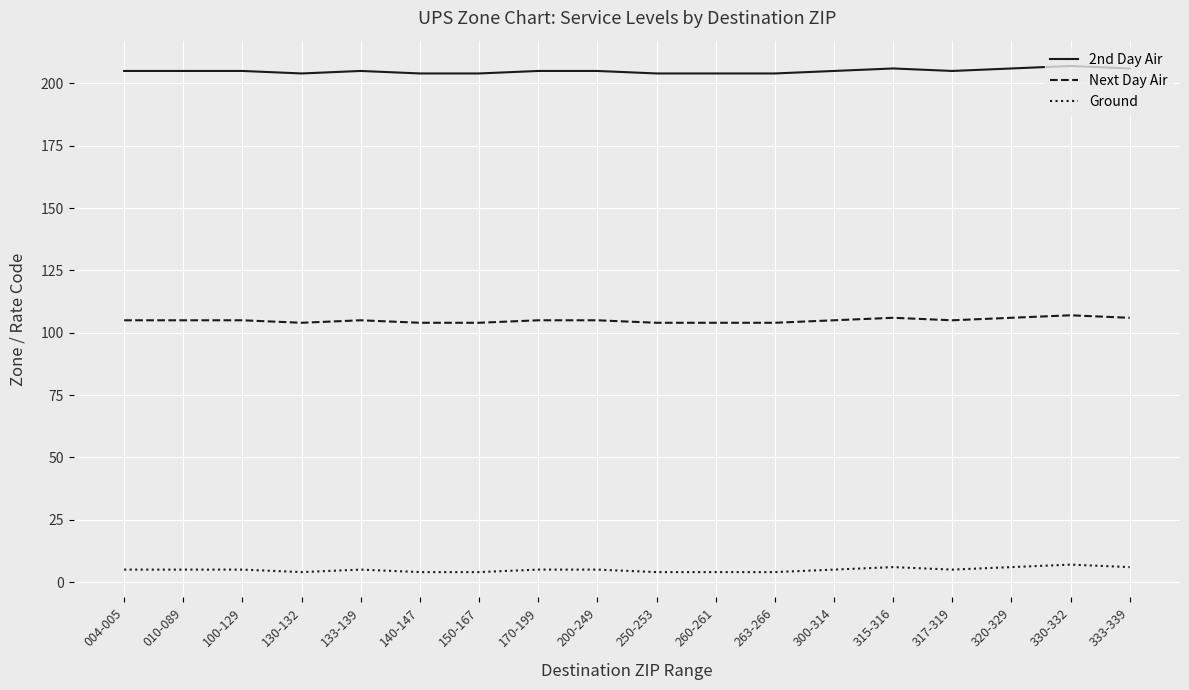

What is the smallest value displayed?

4